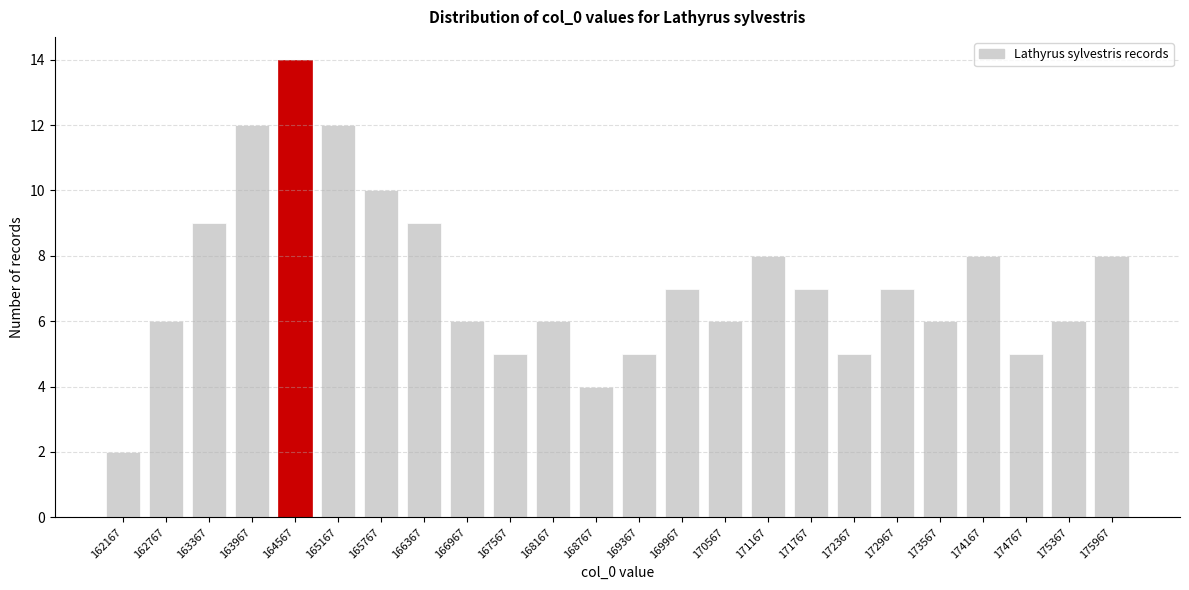

Reading left to right, list all the values displayed in this chart.

2	6	9	12	14	12	10	9	6	5	6	4	5	7	6	8	7	5	7	6	8	5	6	8